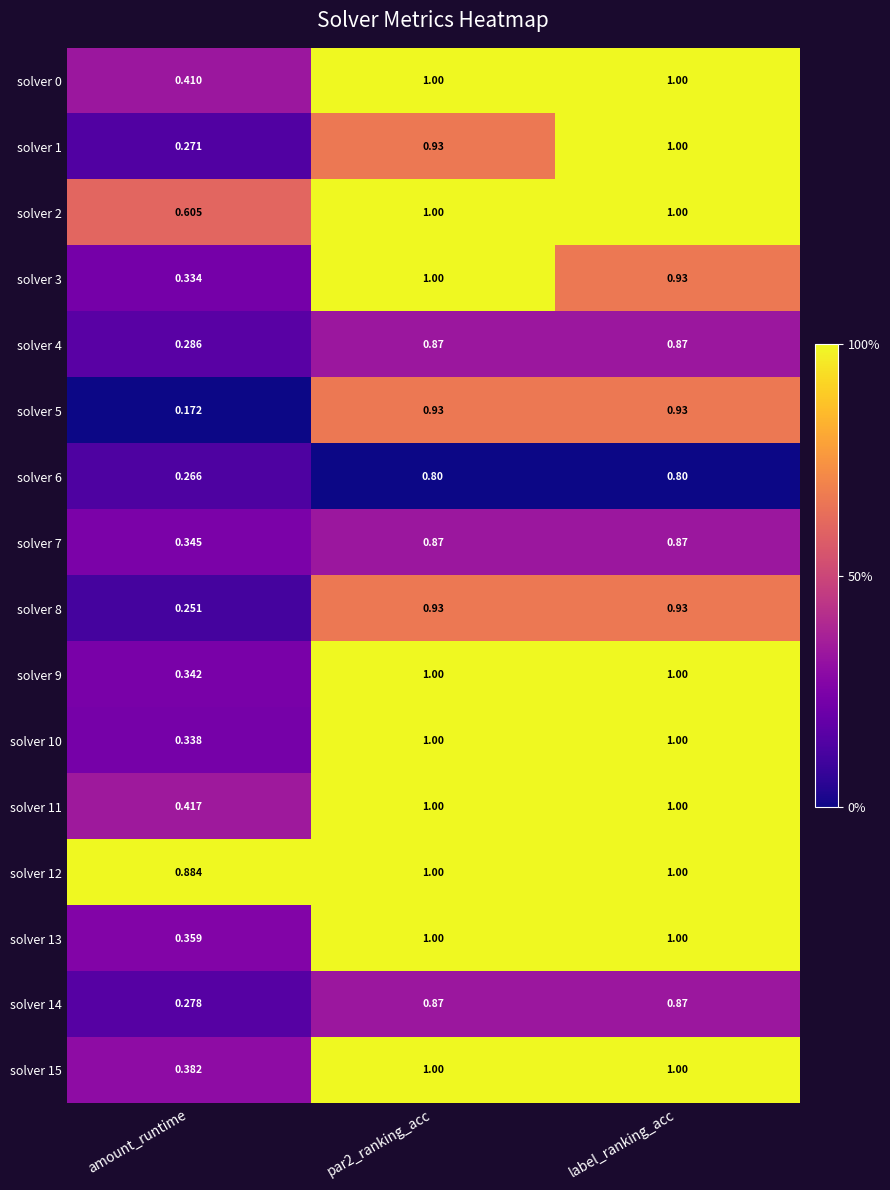

Which series has the largest total across all categories?

solver 12